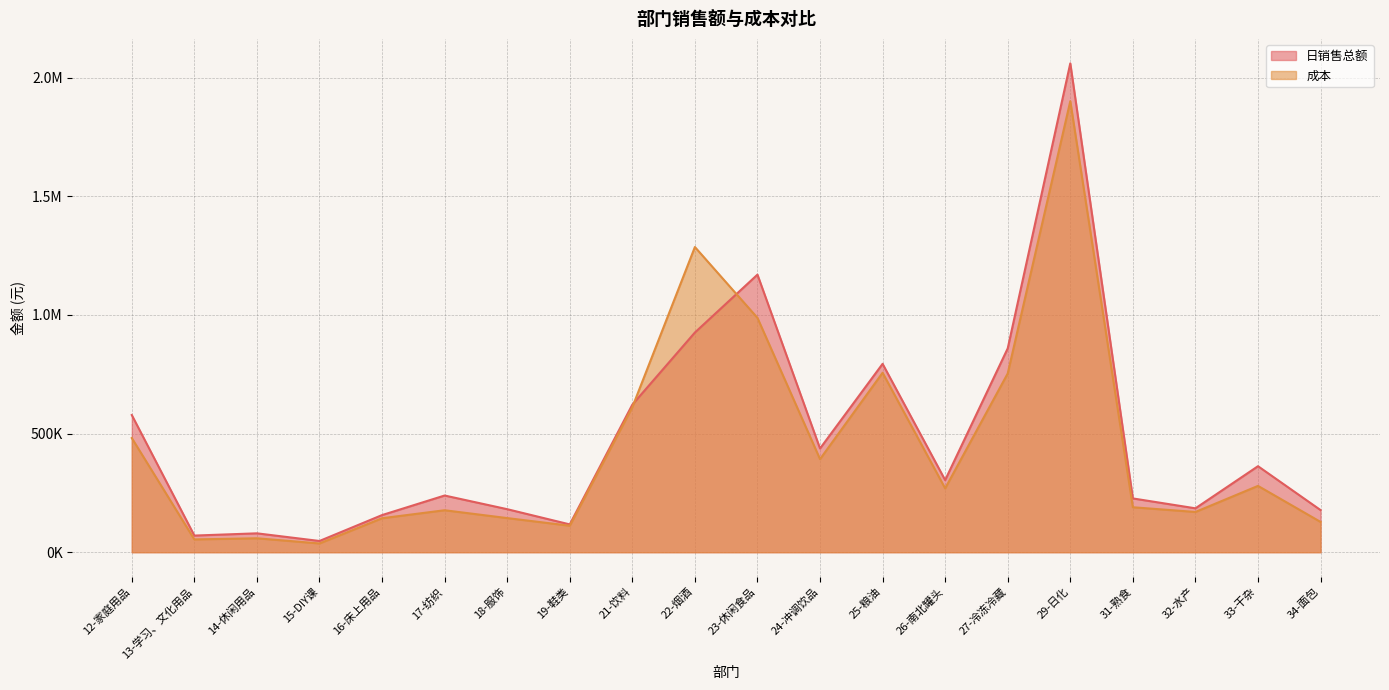

Which label corresponds to the largest value in the chart?

29-日化